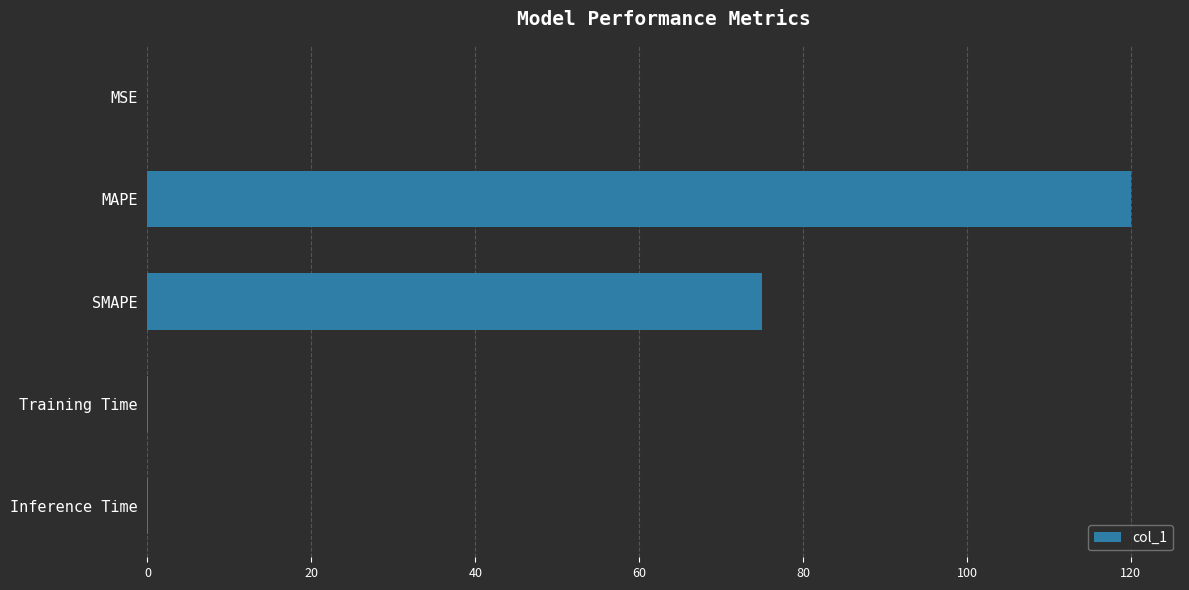

What is the sum of all values?

195.1